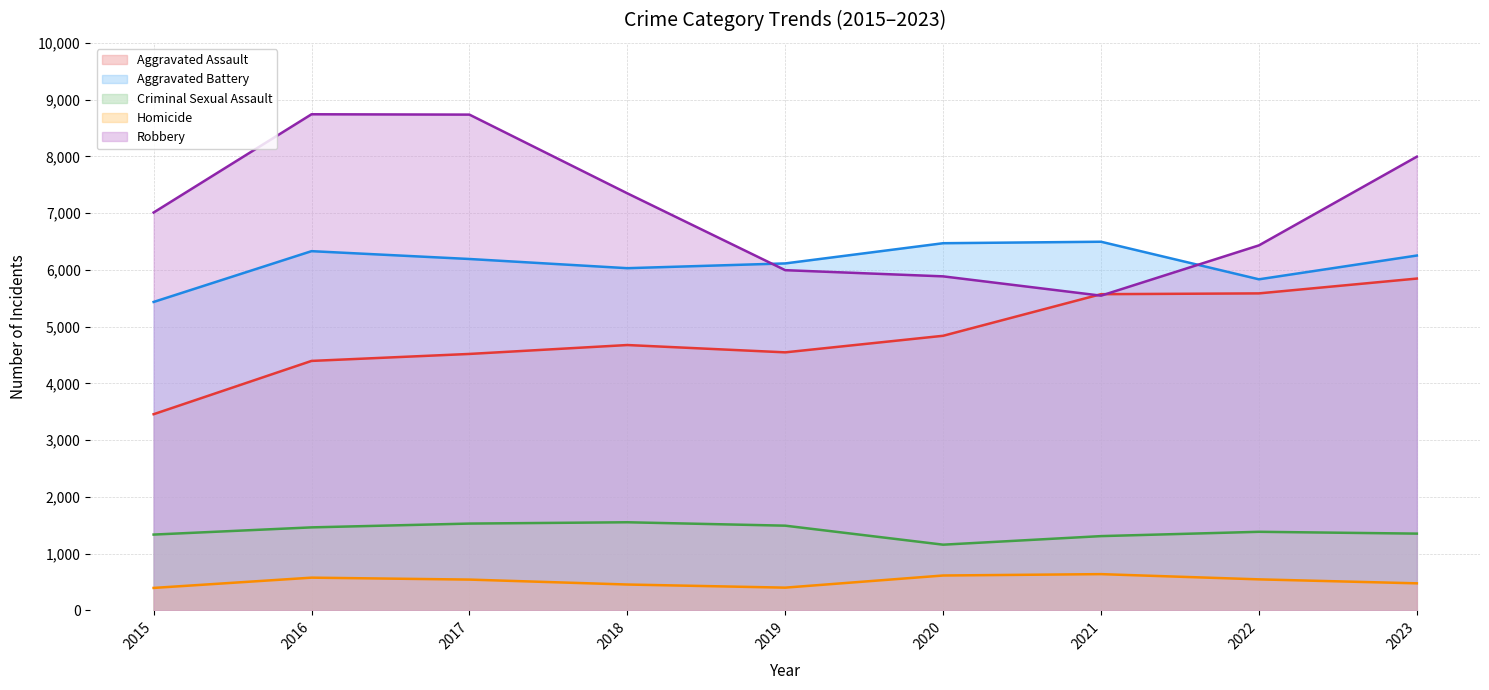

Is it true that Robbery equals 8741 at 2016?

True